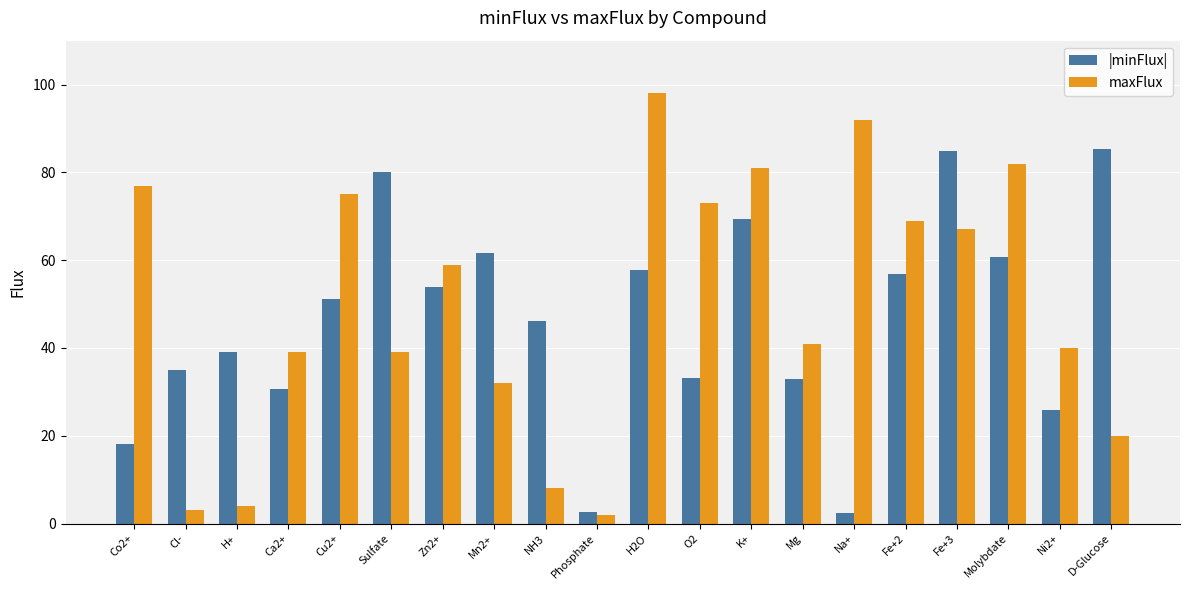

What is the sum of the |minFlux| values at Mn2+ and Cu2+?

112.8